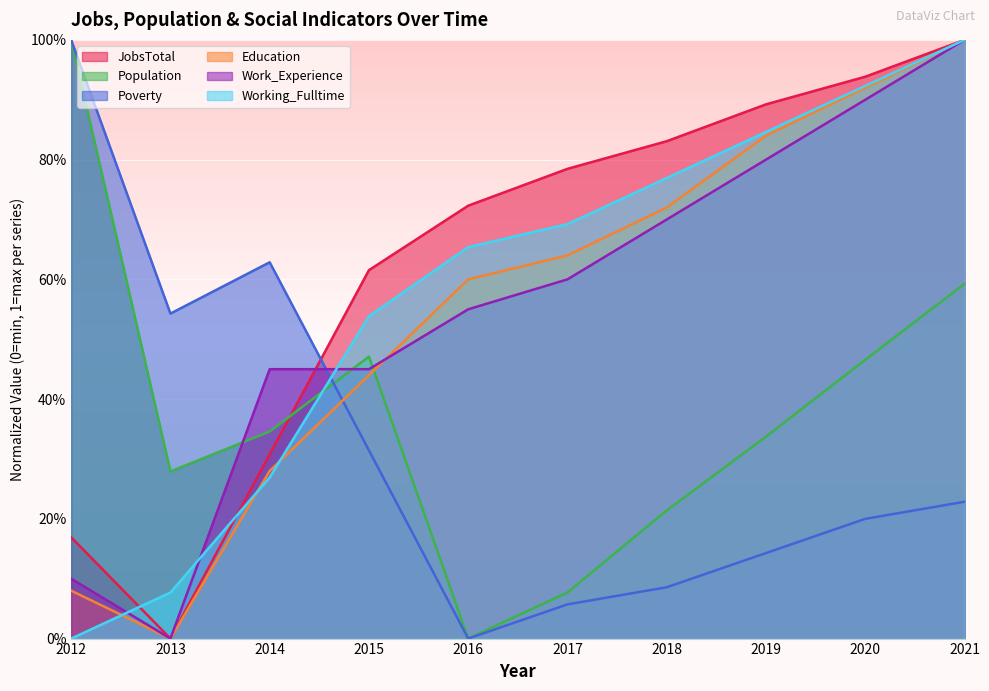

What is the total value across all series at 2015?

2.8